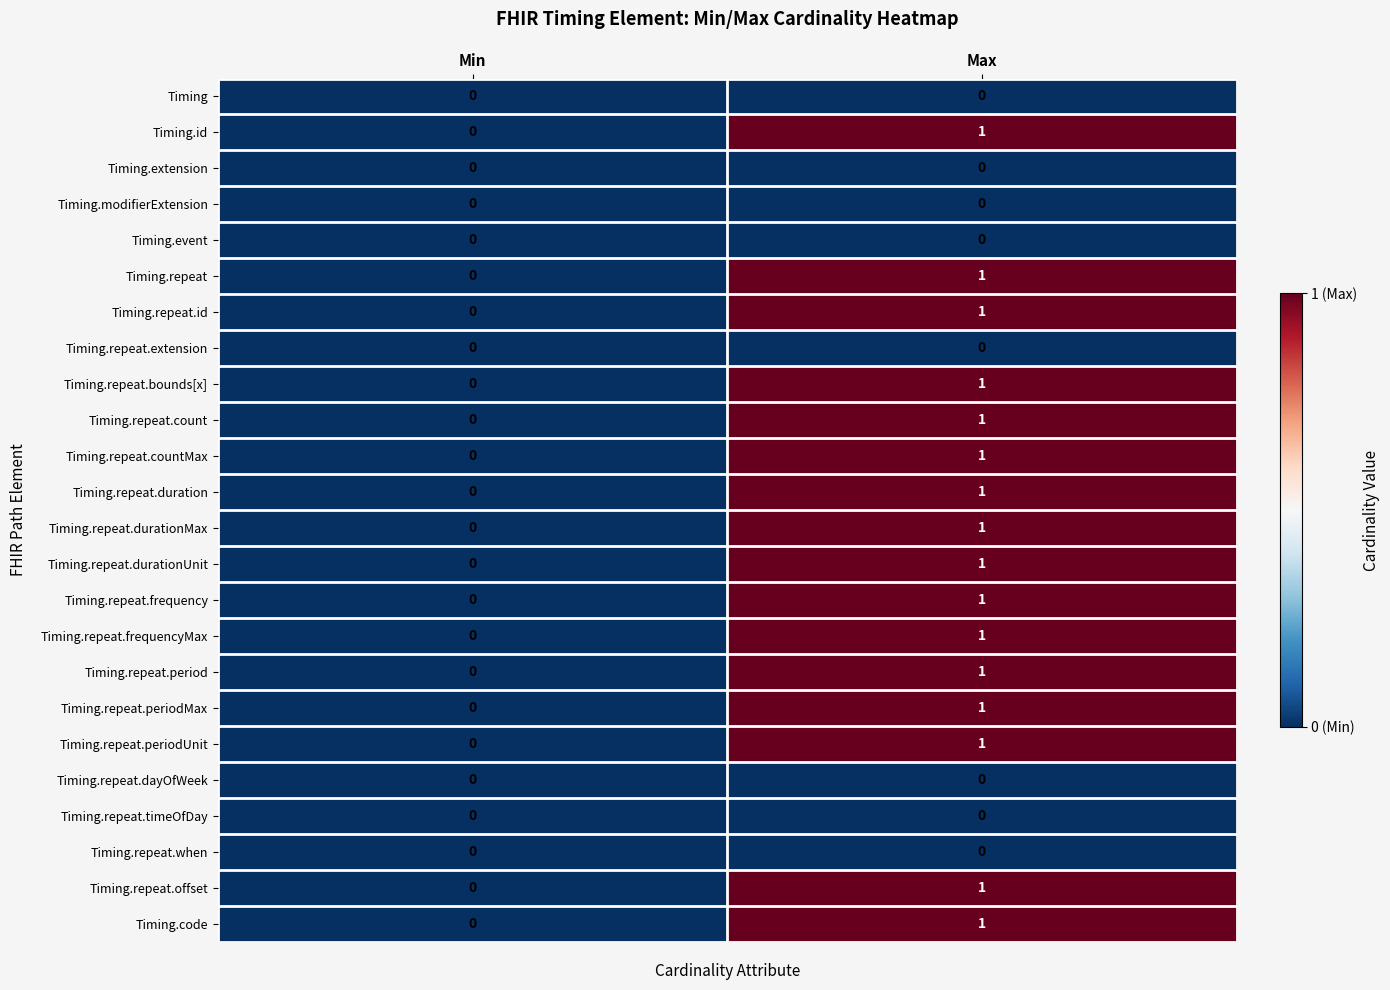

What is the total value across all series at Max?

16